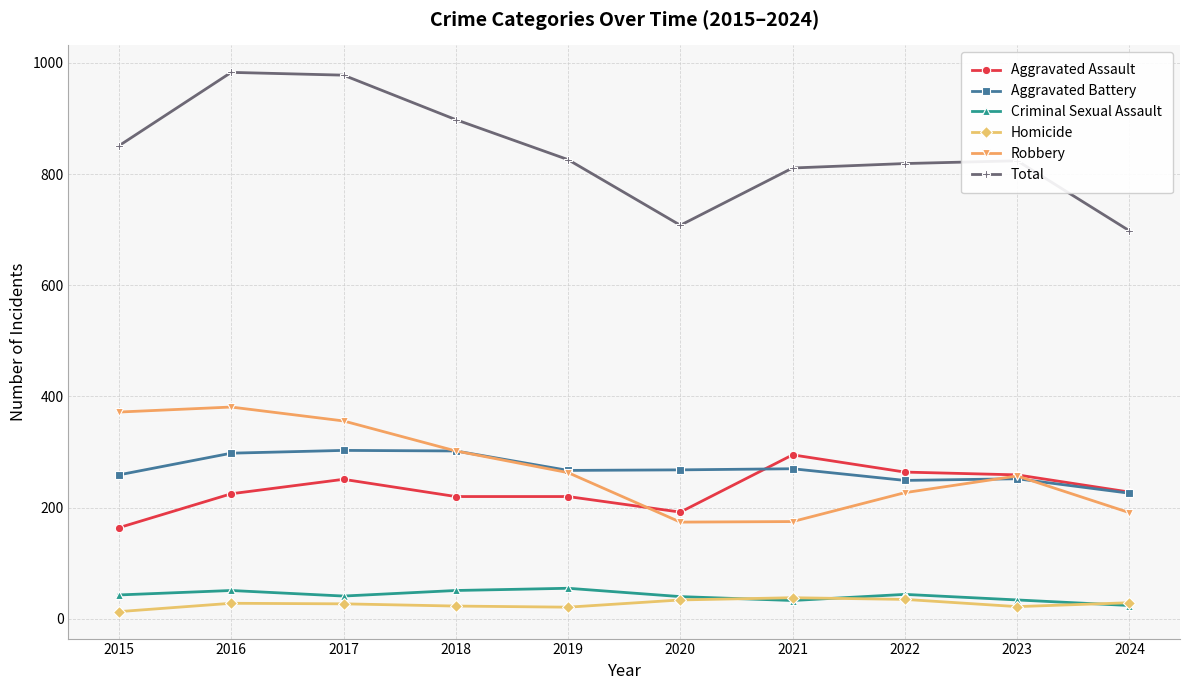

How many series are shown in this chart?

6